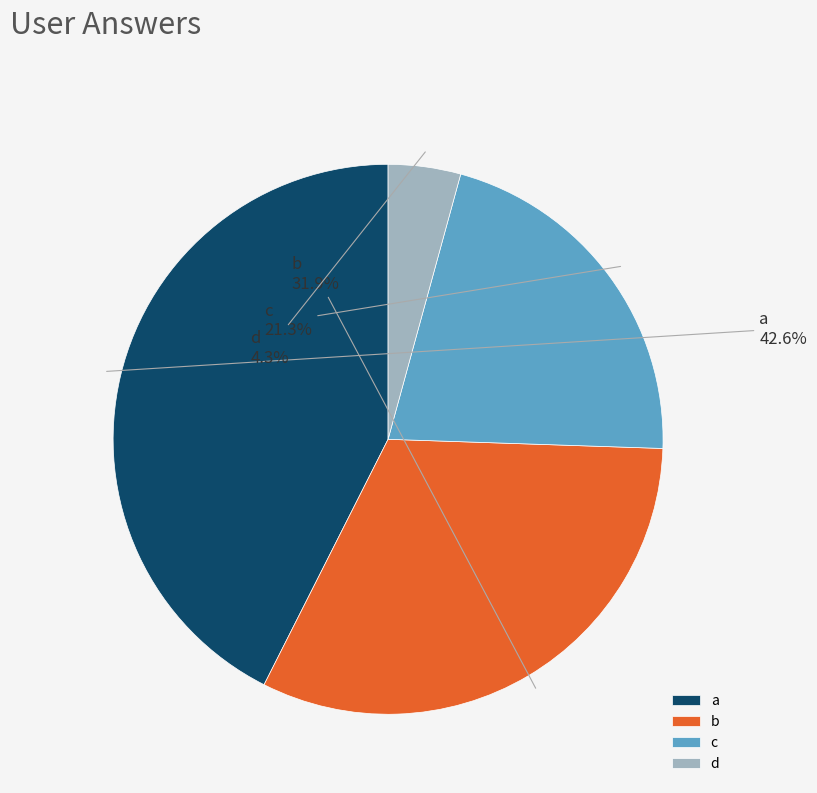

Which category has the biggest portion of the pie?

a